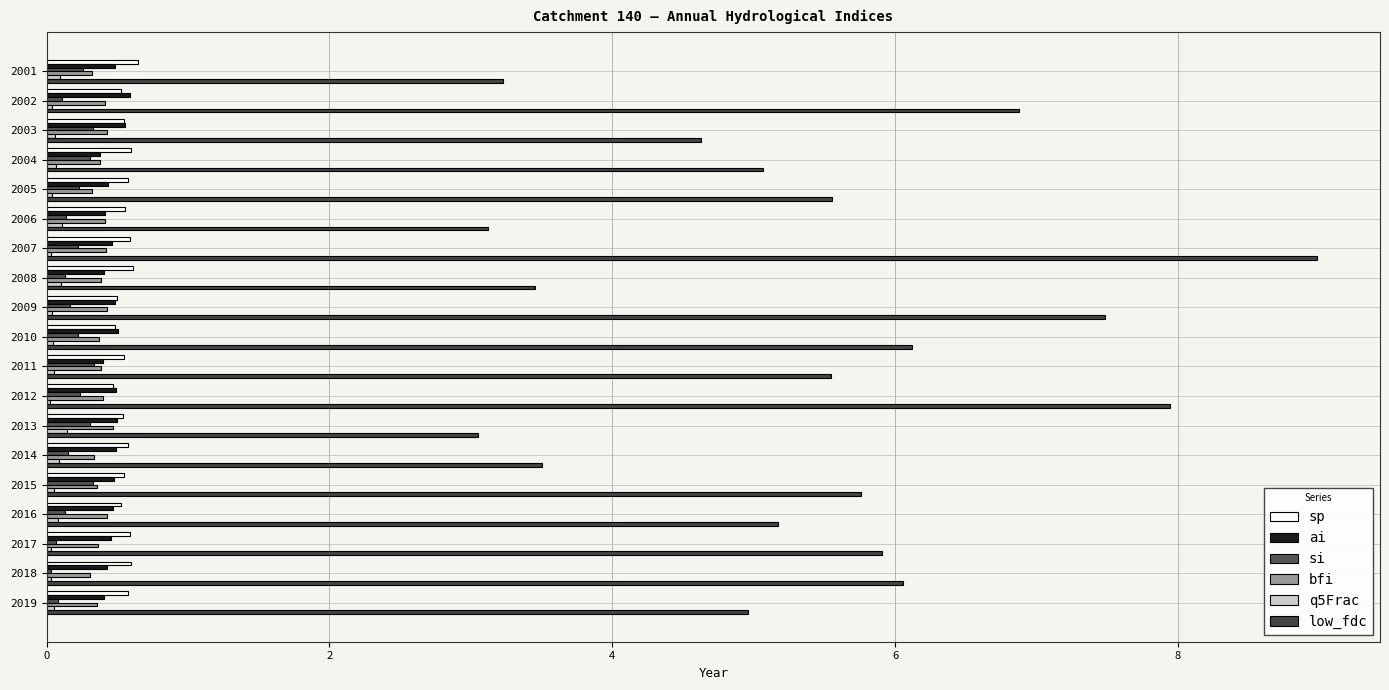

How many distinct data groups are displayed?

6